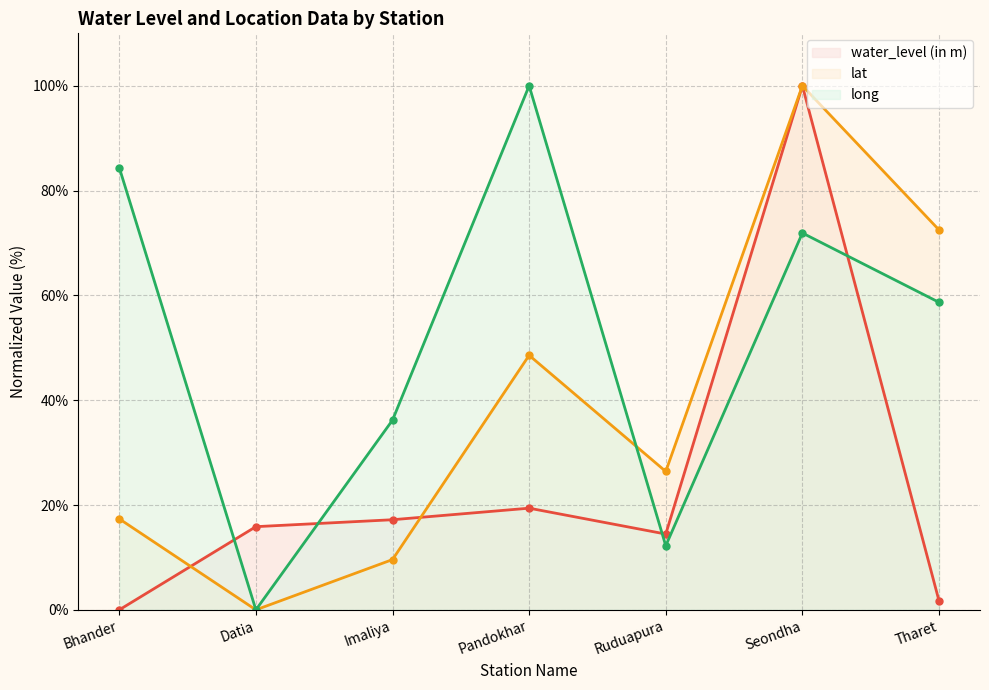

Which series has the largest total across all categories?

long